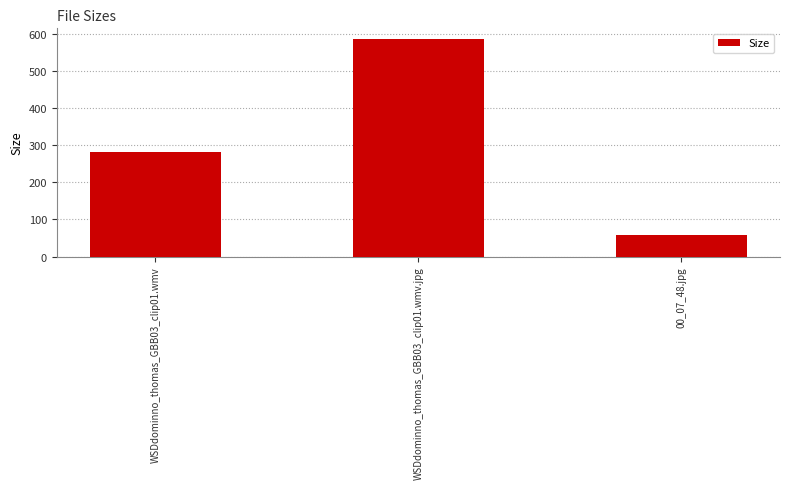

Which category has the highest value across all series?

WSDdominno_thomas_GBB03_clip01.wmv.jpg